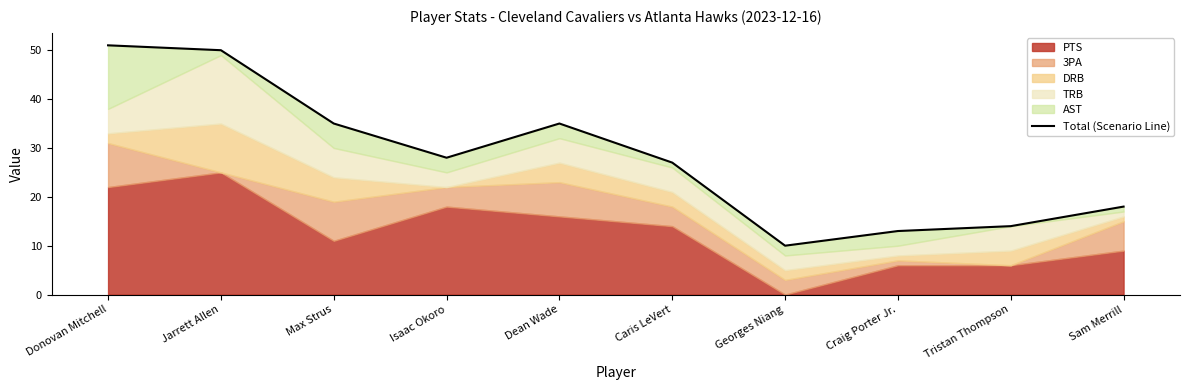

What is the ratio of the value at Donovan Mitchell to the value at Georges Niang?

5.1